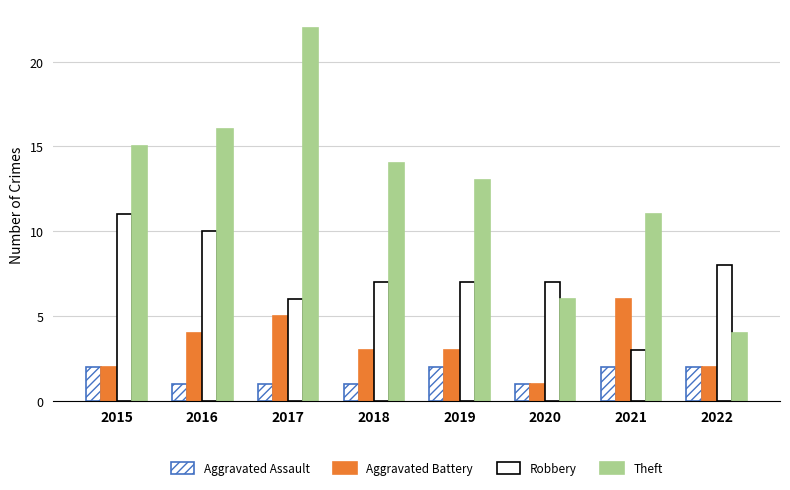

Does the chart contain any negative values?

No